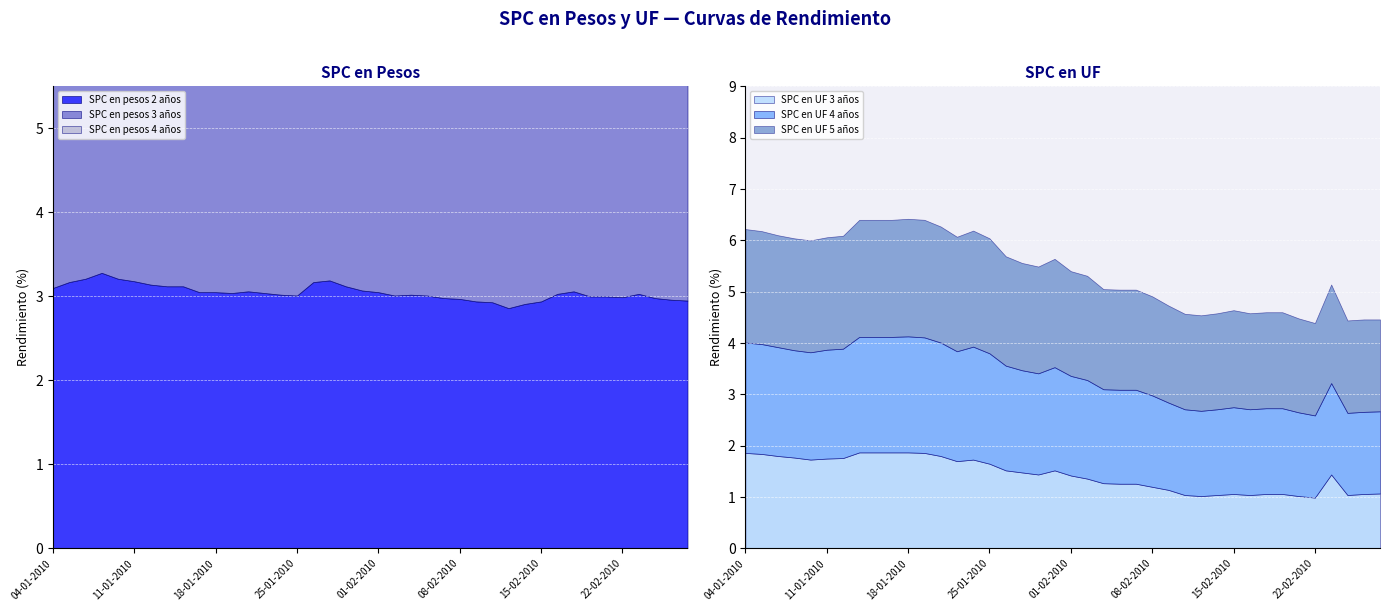

True or false: SPC en UF 3 anios and SPC en pesos 3 anios cross at least once.

False